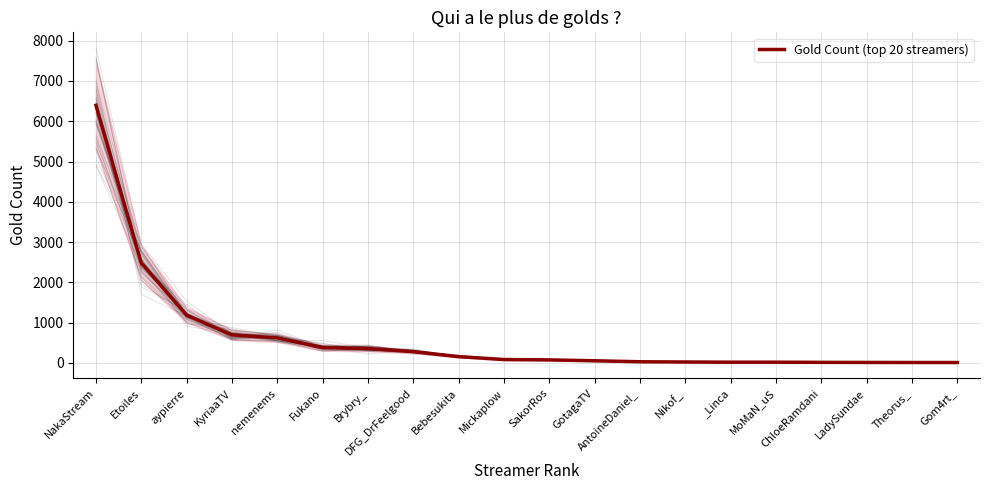

How many data points are above 85?

9